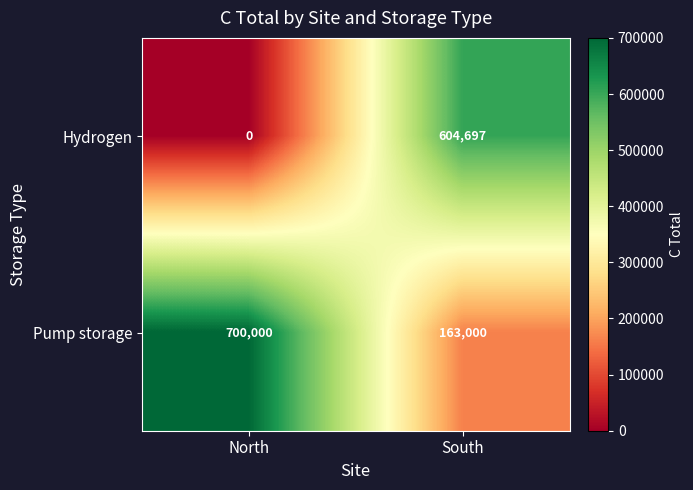

What is the average value of the Pump storage series?

431500